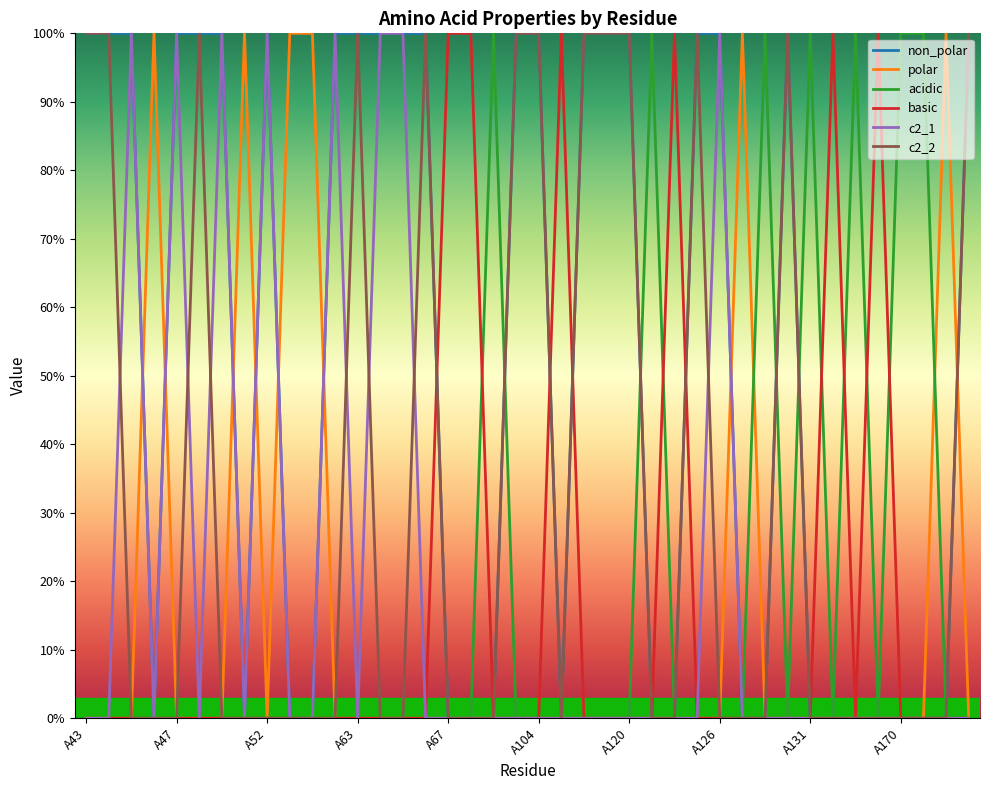

What are all the series names shown in the legend?

non_polar, polar, acidic, basic, c2_1, c2_2